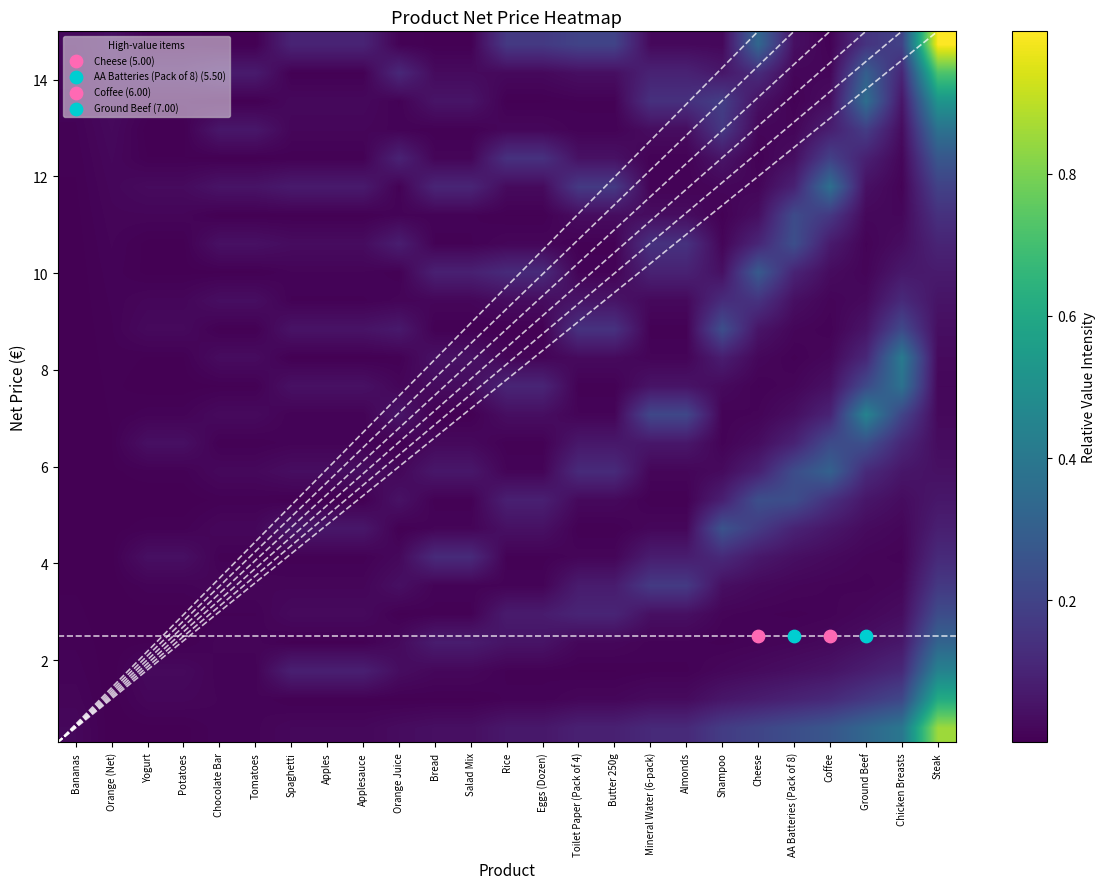

What is the total value across all series at Salad Mix?

0.8